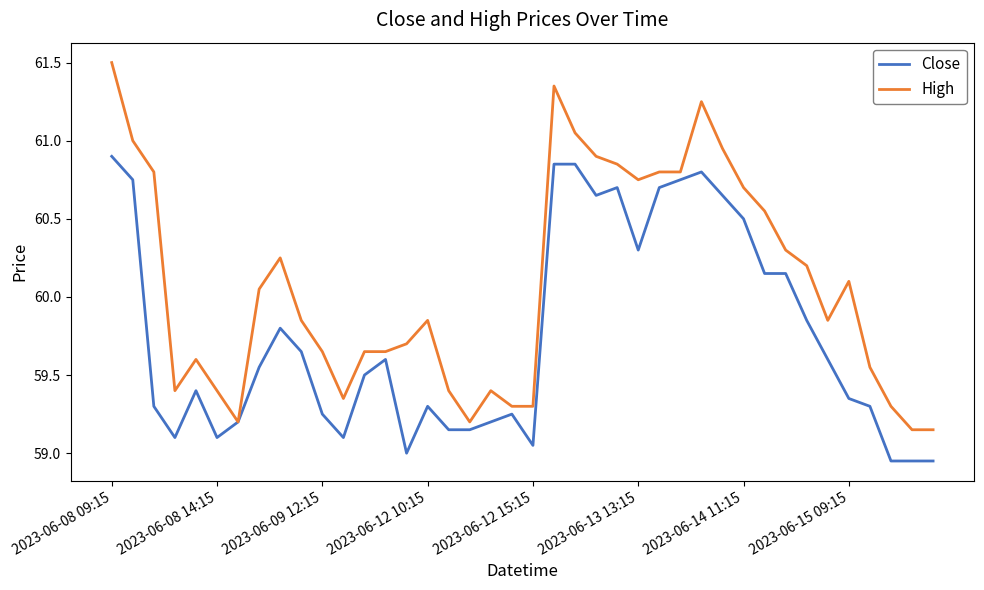

What is the greatest value displayed?

61.5